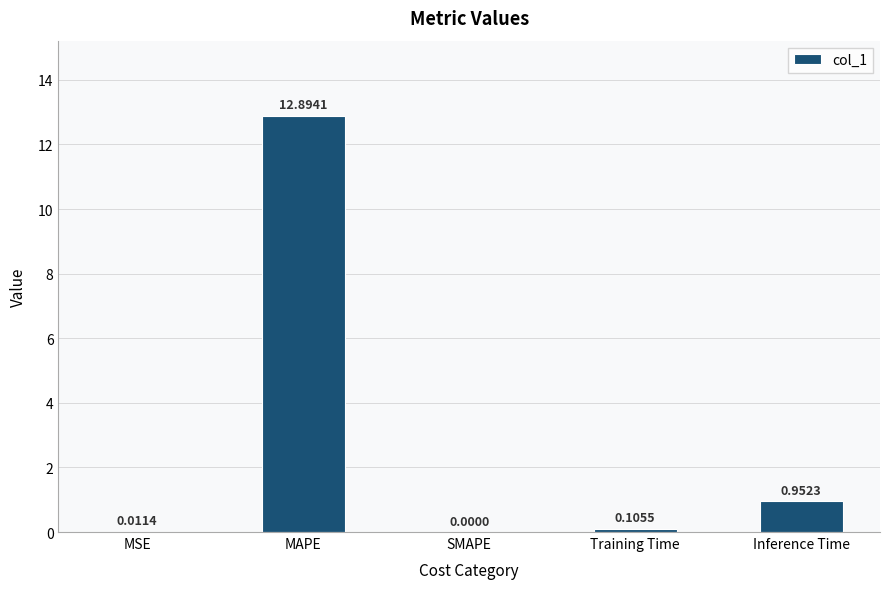

Between SMAPE and MAPE, which is larger?

MAPE